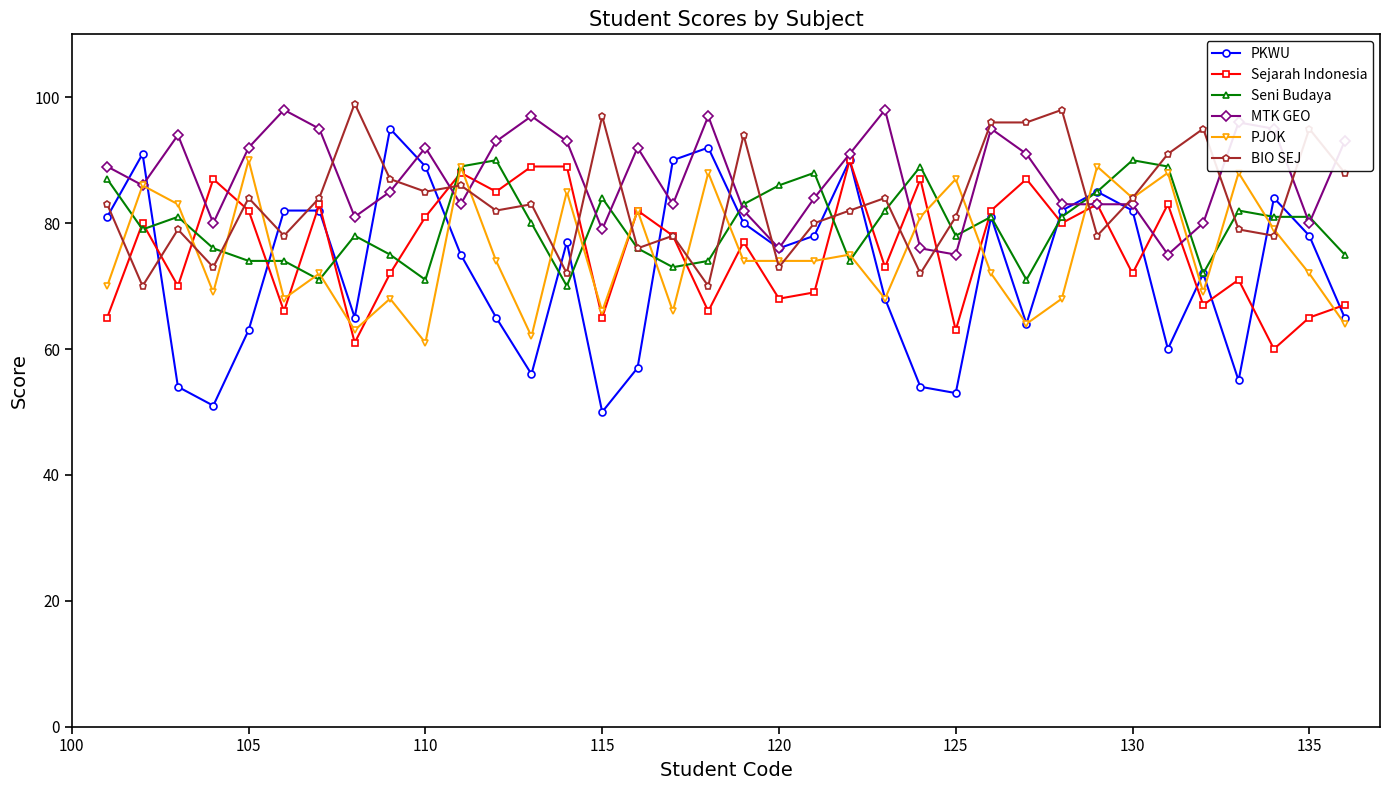

In Sejarah Indonesia, how many points are lower than both neighbors (excluding endpoints)?

13